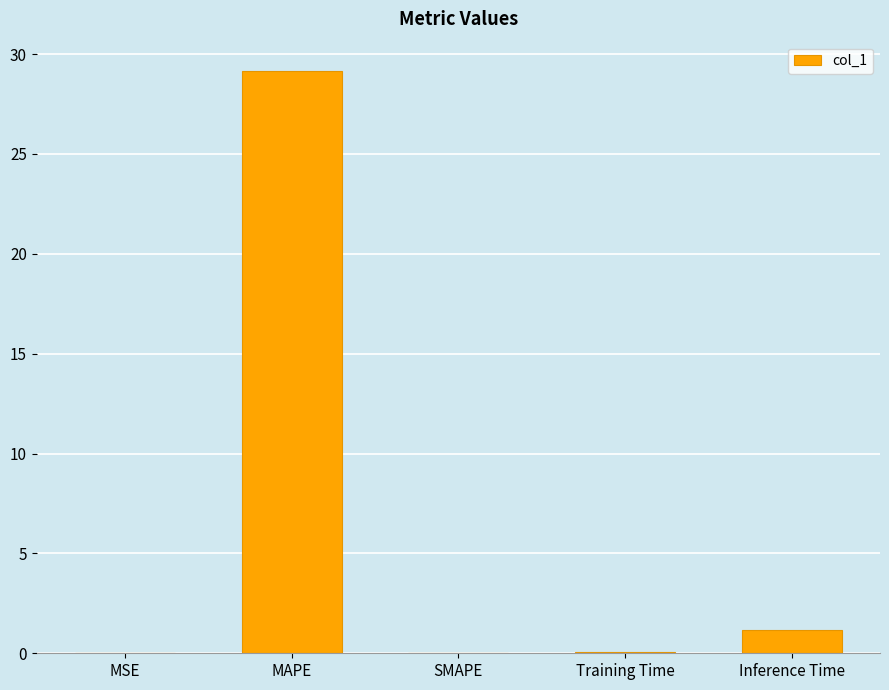

What is the sum of all values?

30.4